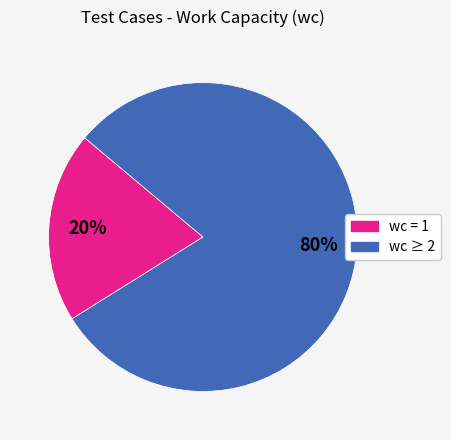

To the nearest percent, what is the difference between the largest and smallest slice percentages?

60%